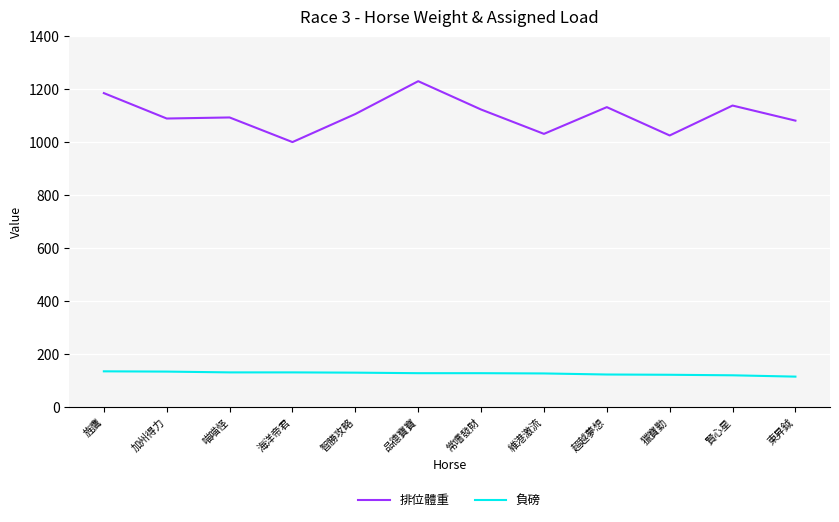

What is the difference between the 負磅 values at 海洋帝君 and 獵寶勤?

9